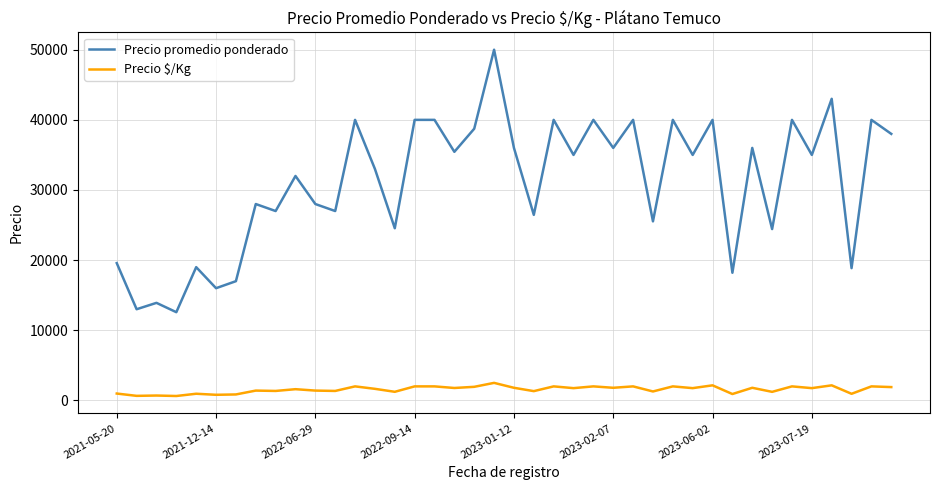

What is the difference between the maximum and minimum values in the Precio $/Kg series?

1871